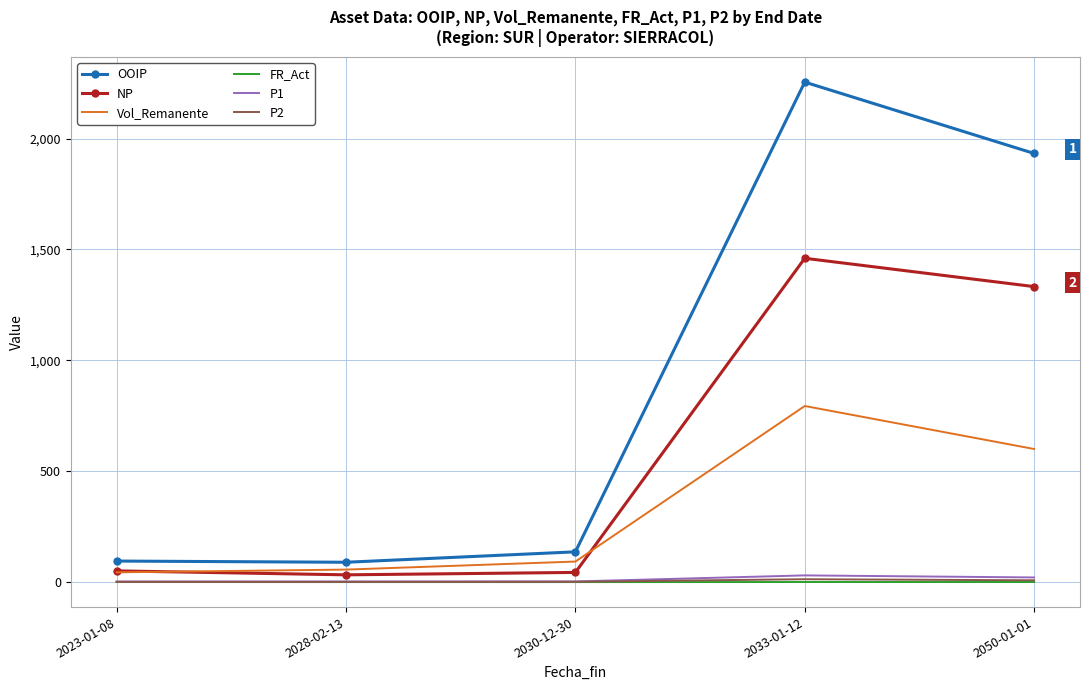

Which series has the largest total across all categories?

OOIP